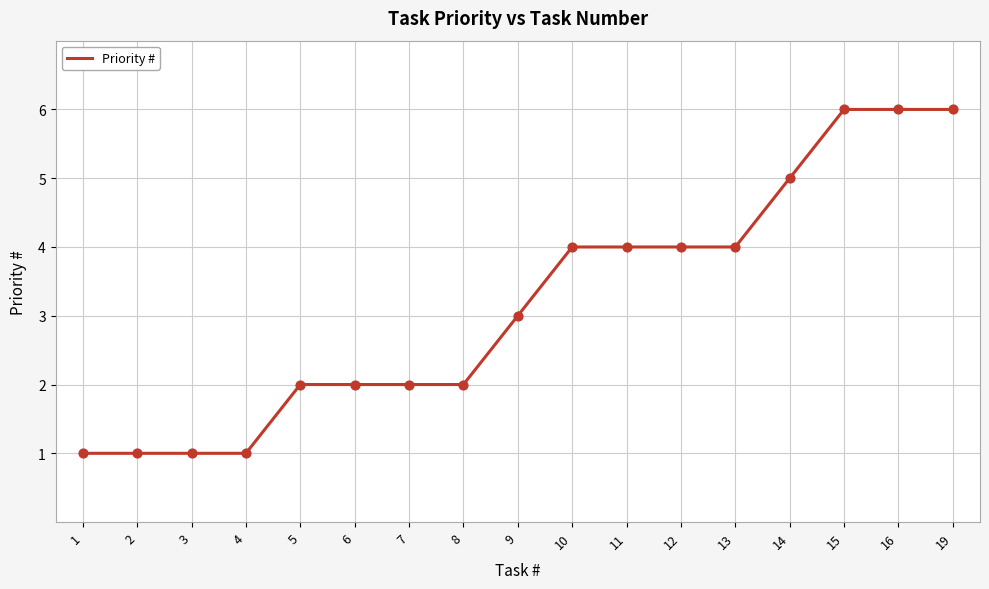

Approximately how many times larger is the value at 7 compared to 1?

2.0